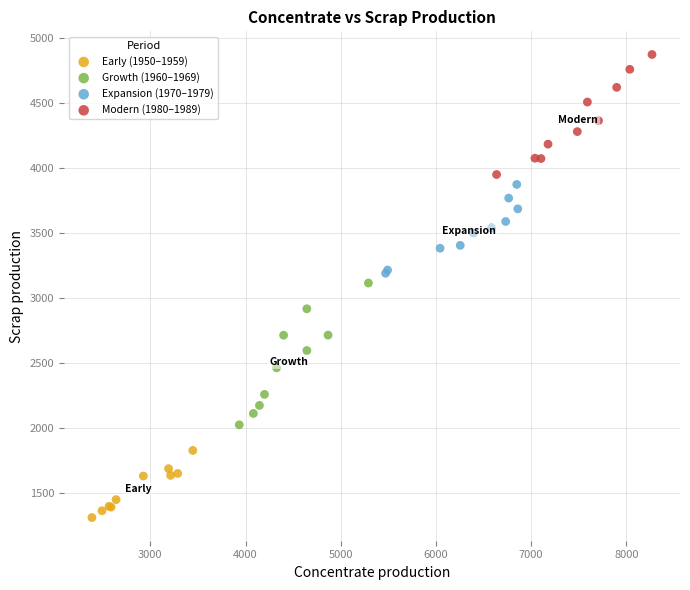

Which series reaches the minimum Y coordinate?

Early (1950–1959)